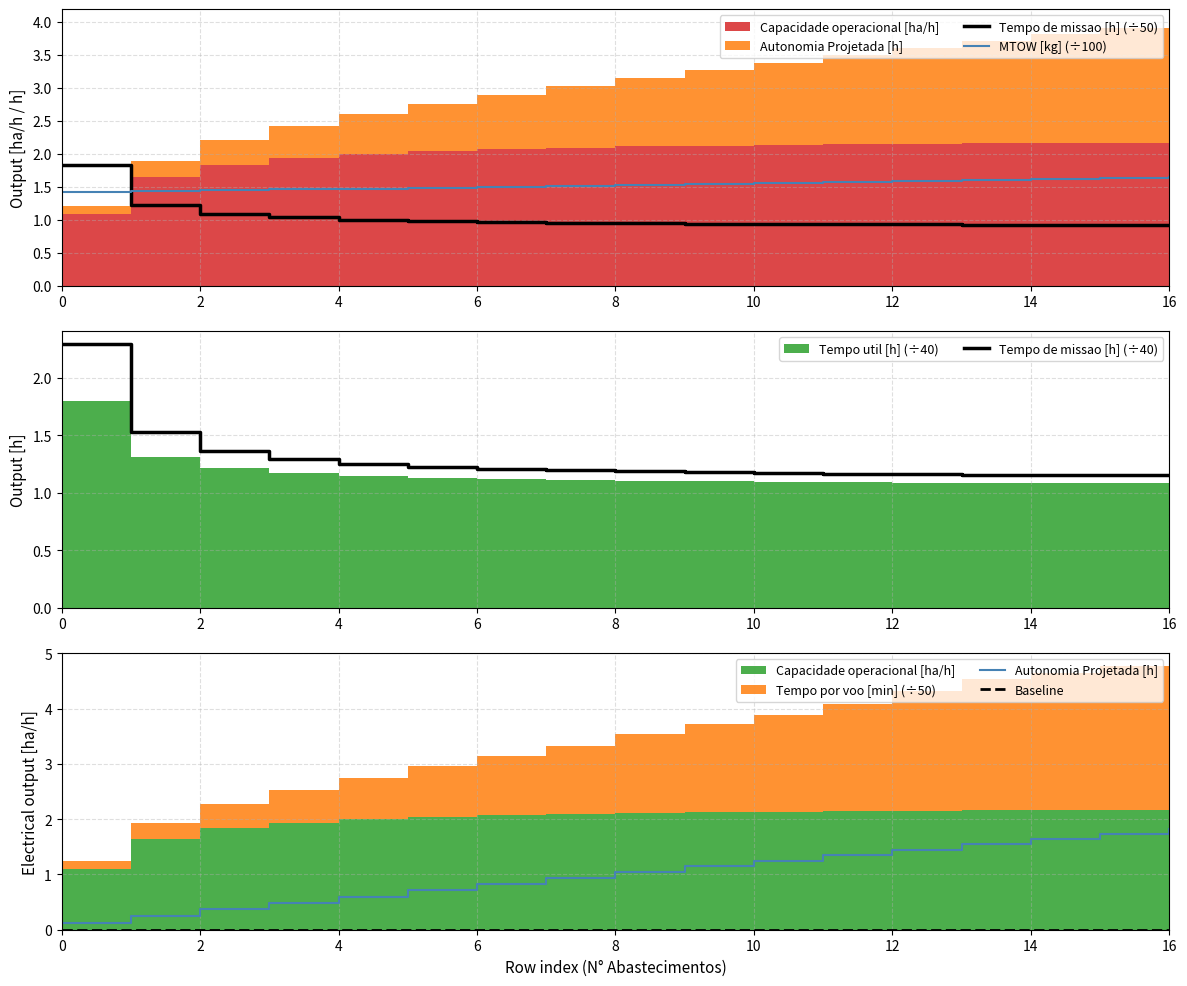

What is the difference between the highest and lowest values at 0?

2.3